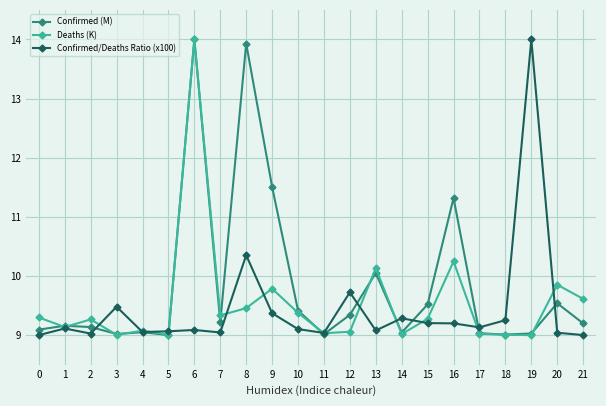

What is the spread (max minus min) of values at 15?

0.3